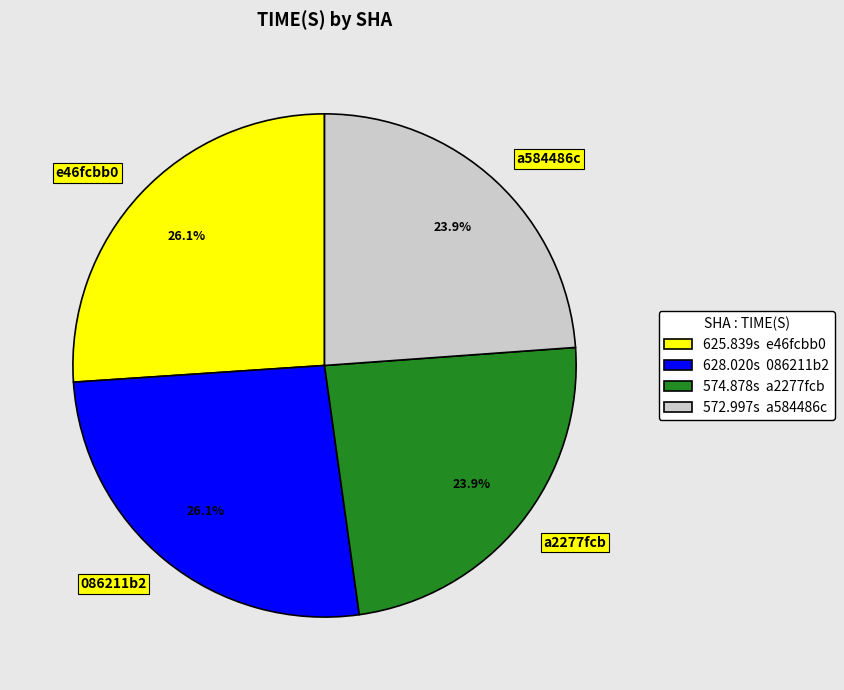

To the nearest percent, what is the difference between the a2277fcb and e46fcbb0 slice percentages?

2%